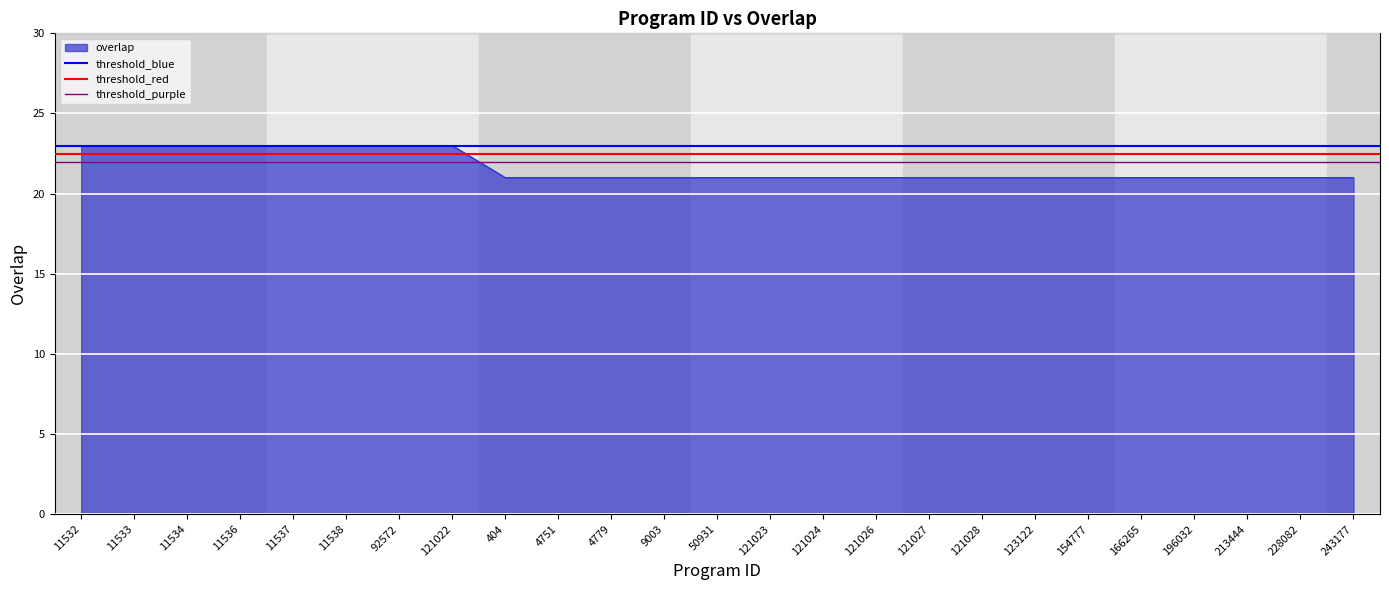

At which category is the sum across all series the highest?

11532